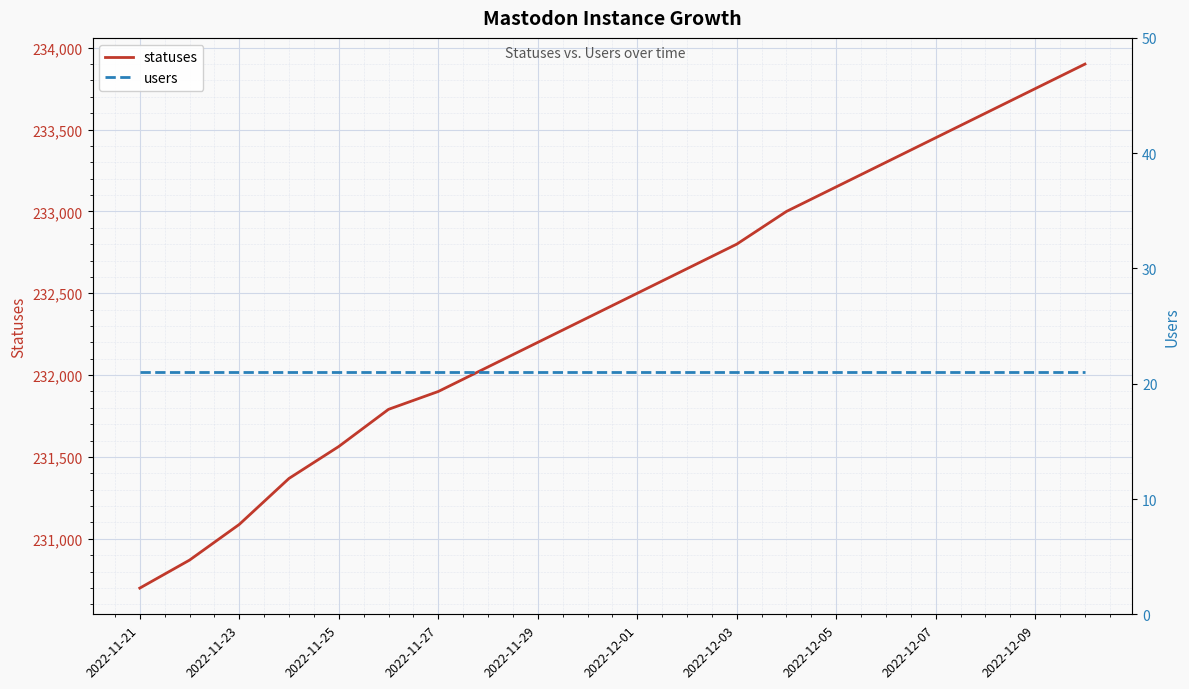

What is the lowest value of the statuses series?

230699